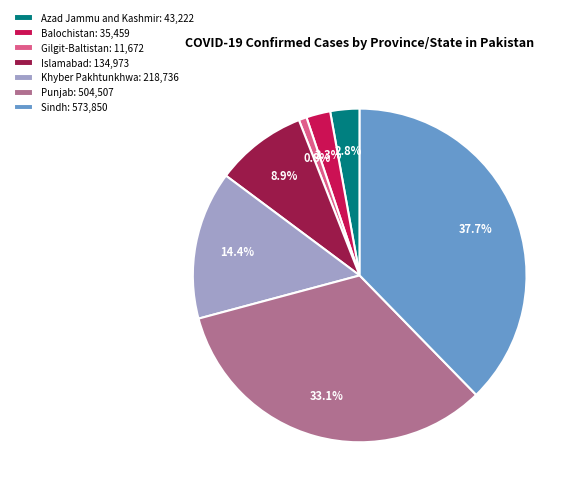

How many slices are in this pie chart?

7